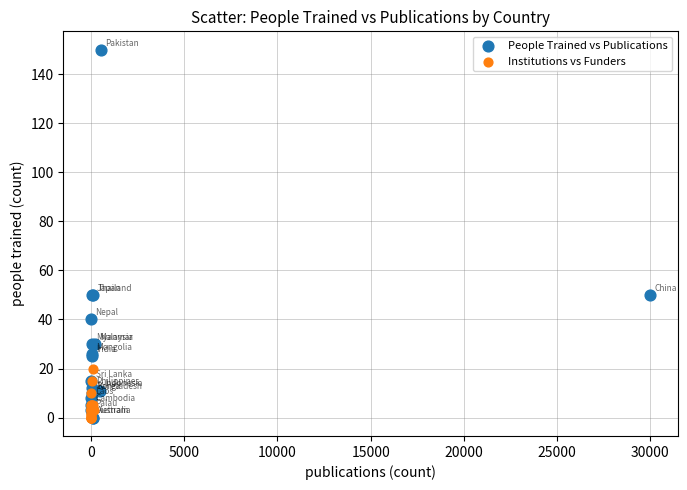

Which series has the largest Y range (max minus min)?

People Trained vs Publications